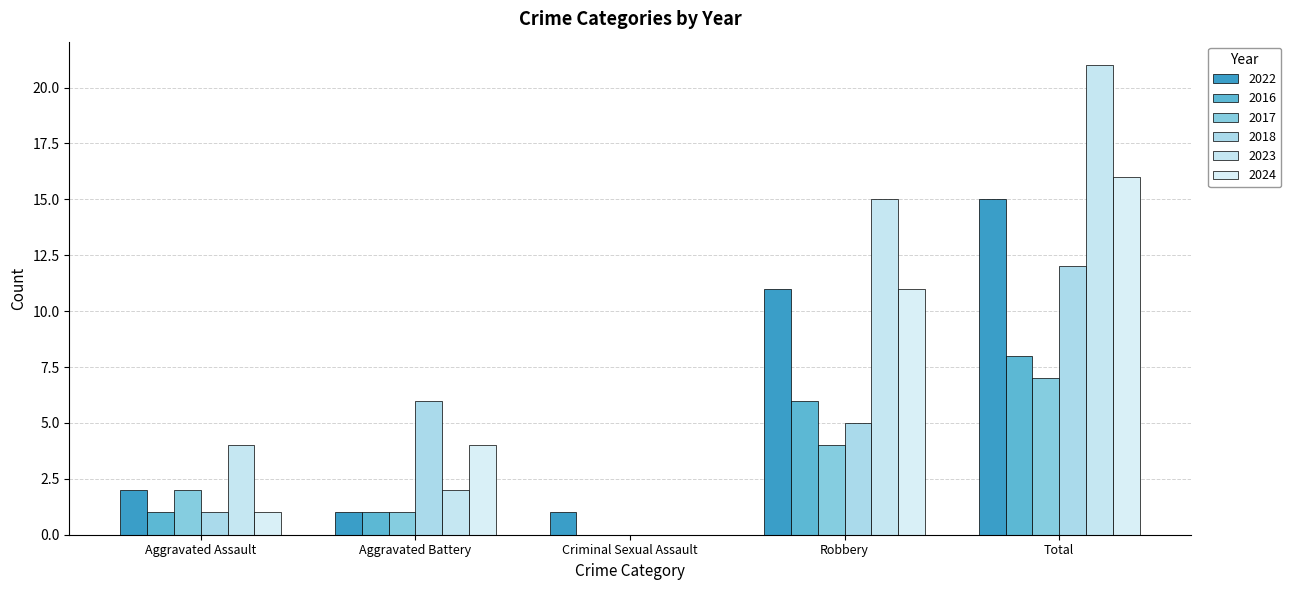

Reading left to right, what are all the values shown in this chart?

2022: Aggravated Assault=2	Aggravated Battery=1	Criminal Sexual Assault=1	Robbery=11	Total=15
2016: Aggravated Assault=1	Aggravated Battery=1	Criminal Sexual Assault=0	Robbery=6	Total=8
2017: Aggravated Assault=2	Aggravated Battery=1	Criminal Sexual Assault=0	Robbery=4	Total=7
2018: Aggravated Assault=1	Aggravated Battery=6	Criminal Sexual Assault=0	Robbery=5	Total=12
2023: Aggravated Assault=4	Aggravated Battery=2	Criminal Sexual Assault=0	Robbery=15	Total=21
2024: Aggravated Assault=1	Aggravated Battery=4	Criminal Sexual Assault=0	Robbery=11	Total=16